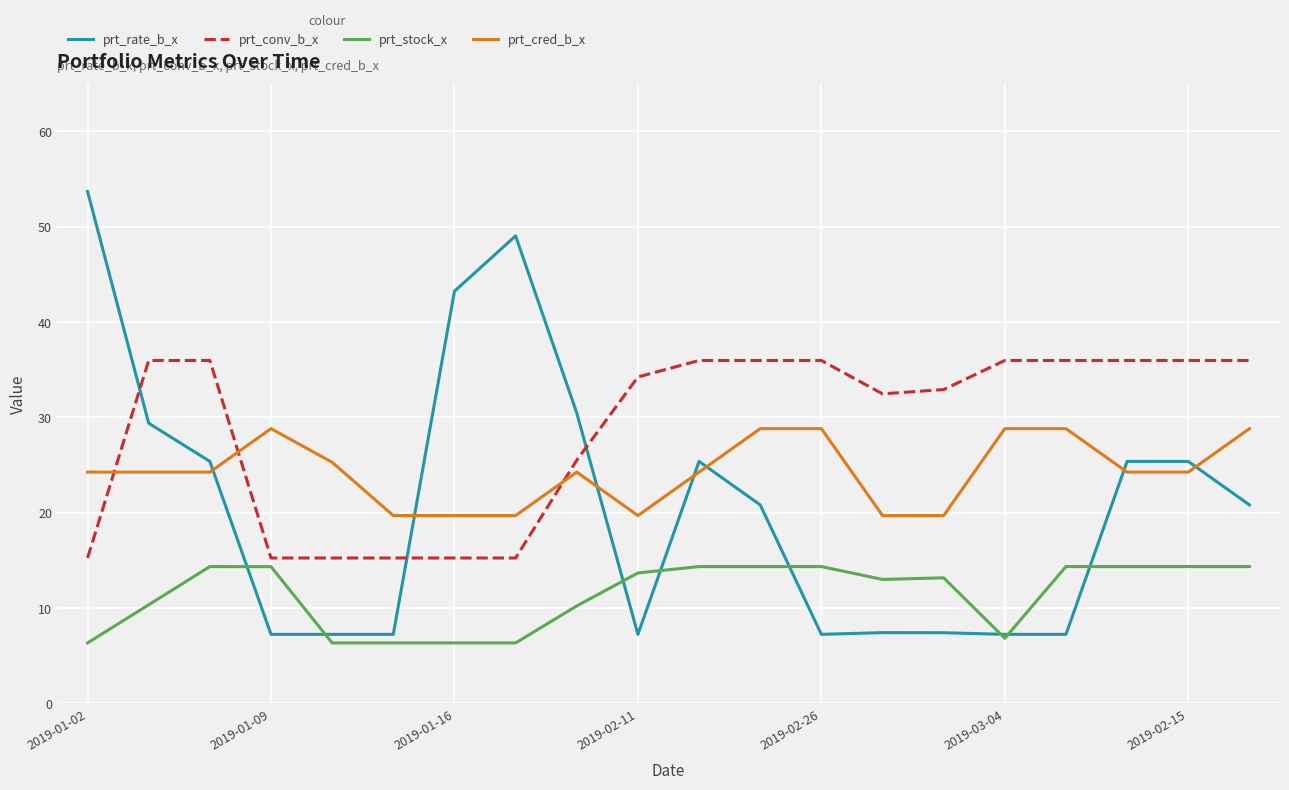

Which series has the largest total across all categories?

prt_conv_b_x